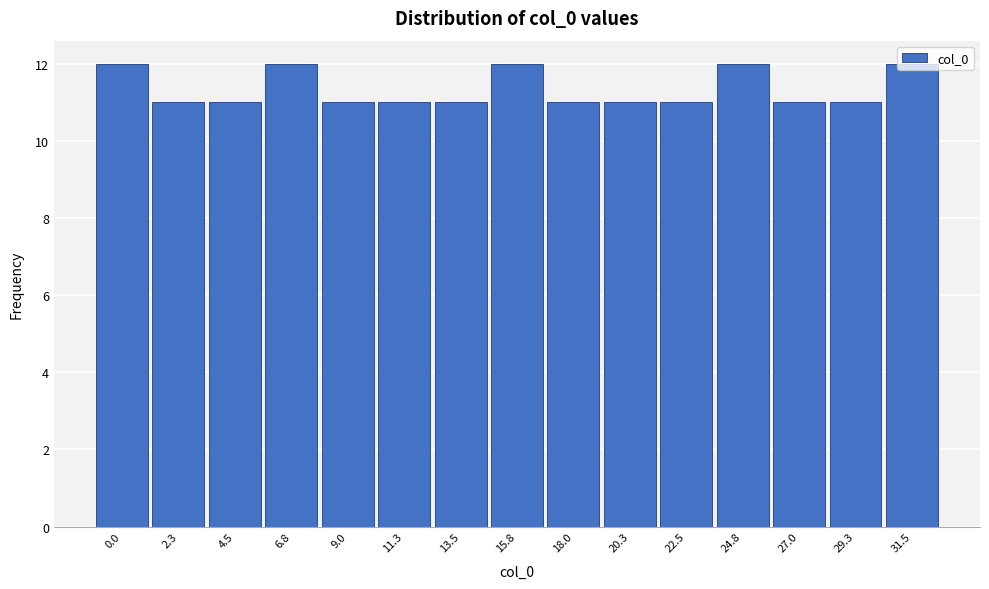

The chart shows a value of 19 at 24.8. True or false?

False